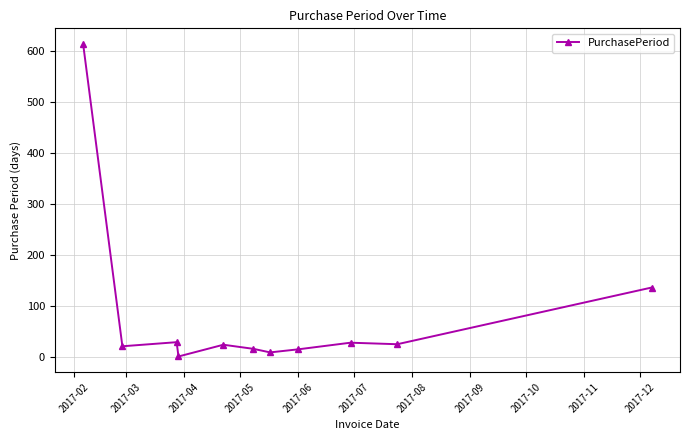

What is the average value?

83